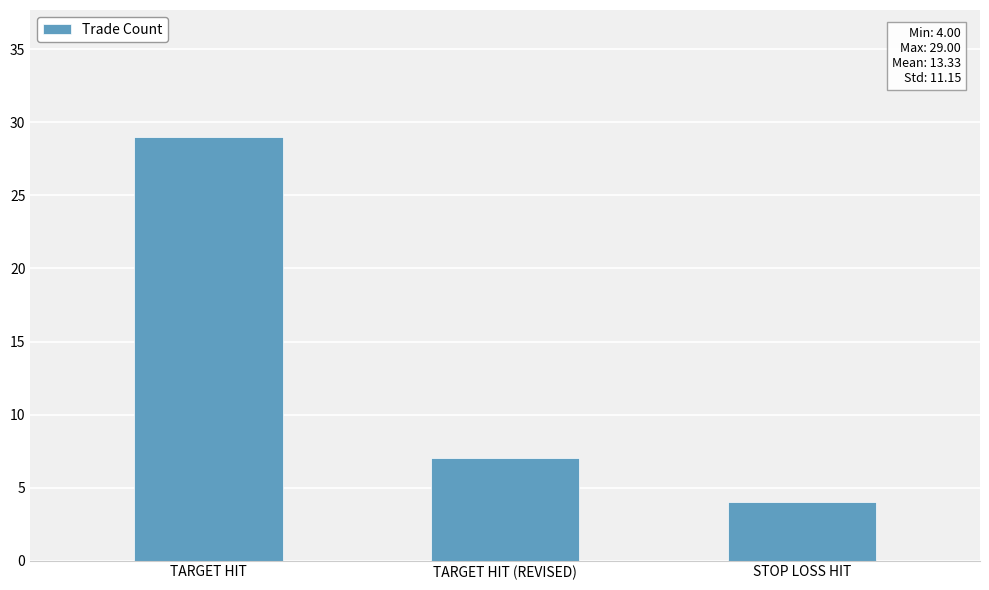

What position from the right is TARGET HIT?

3